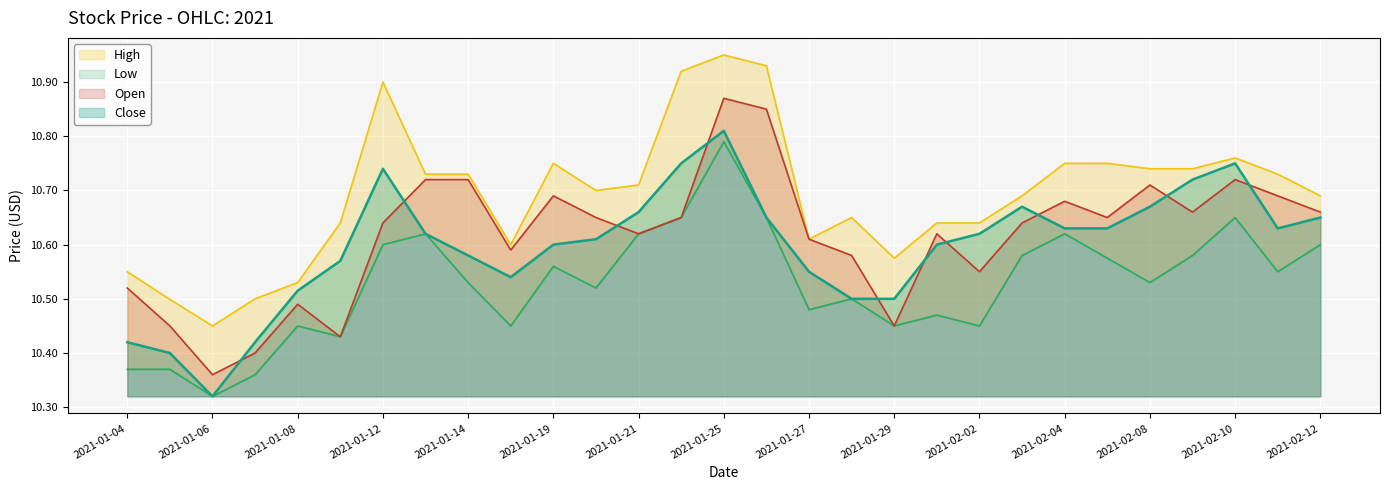

Which has a higher value, 2021-01-21 or 2021-01-13?

2021-01-13